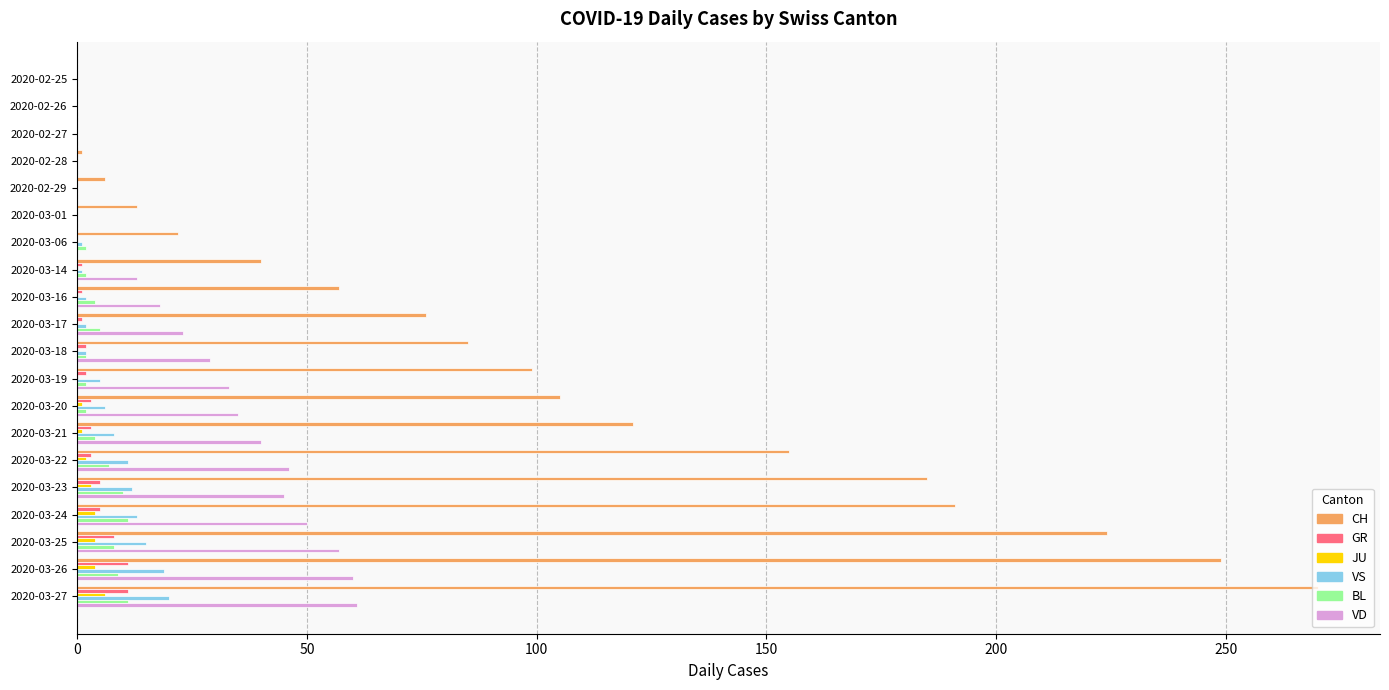

What is the sum of all BL values?

79